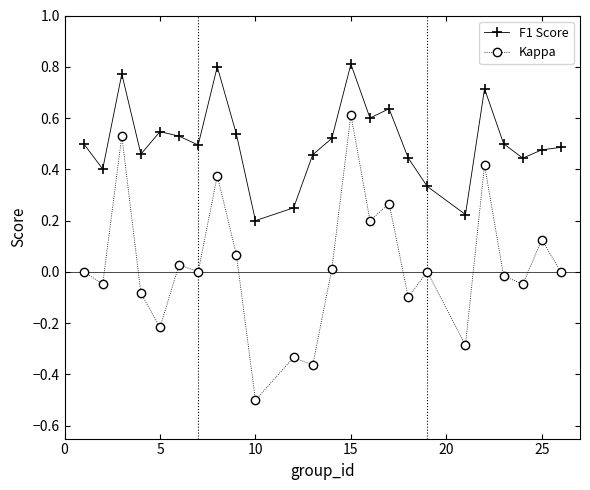

What is the smallest value displayed?

-0.5